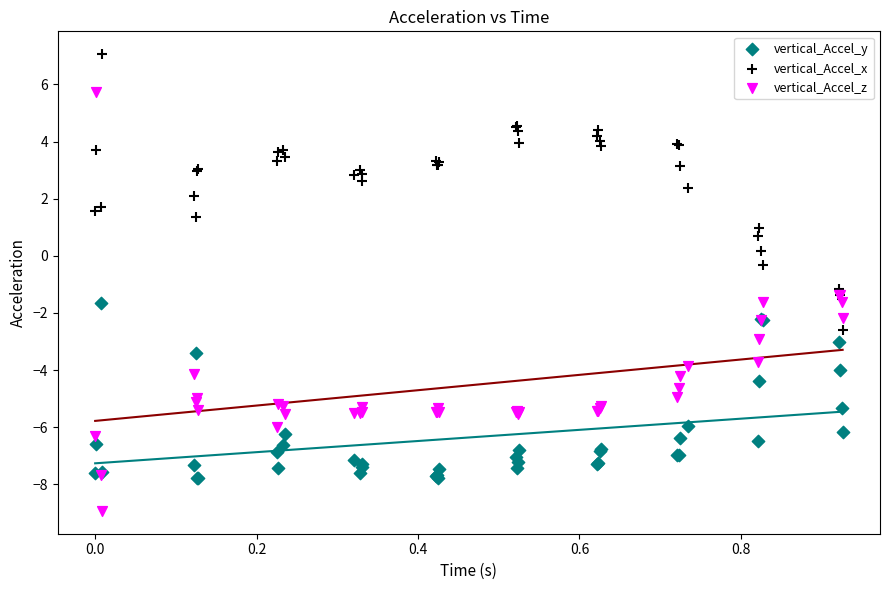

What are all the series names shown in the legend?

vertical_Accel_y, vertical_Accel_x, vertical_Accel_z